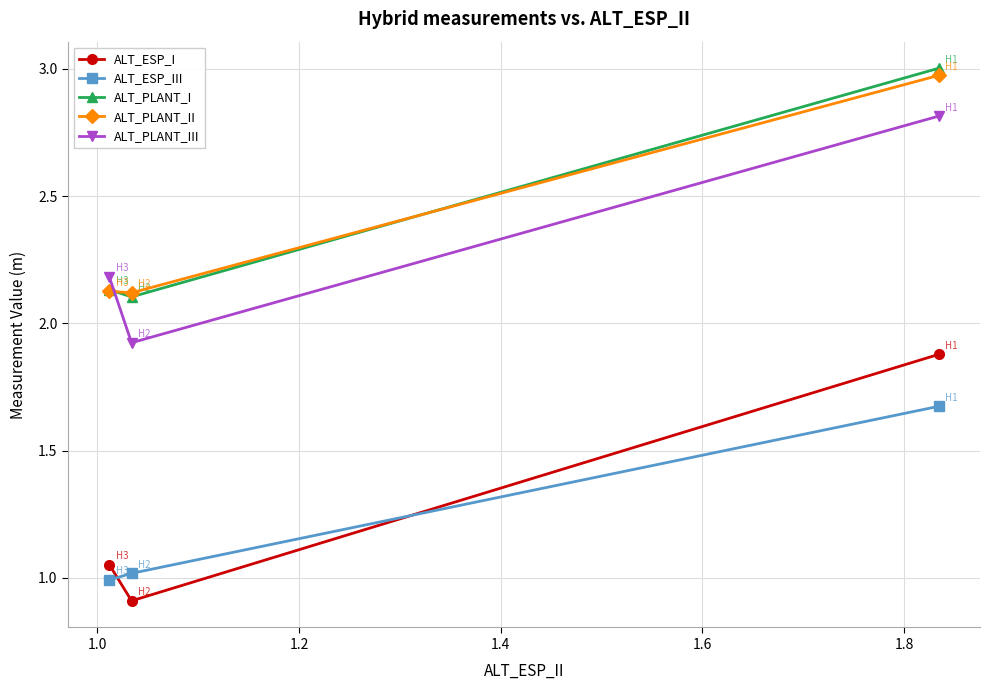

How many values in the ALT_PLANT_III series are below 2?

1